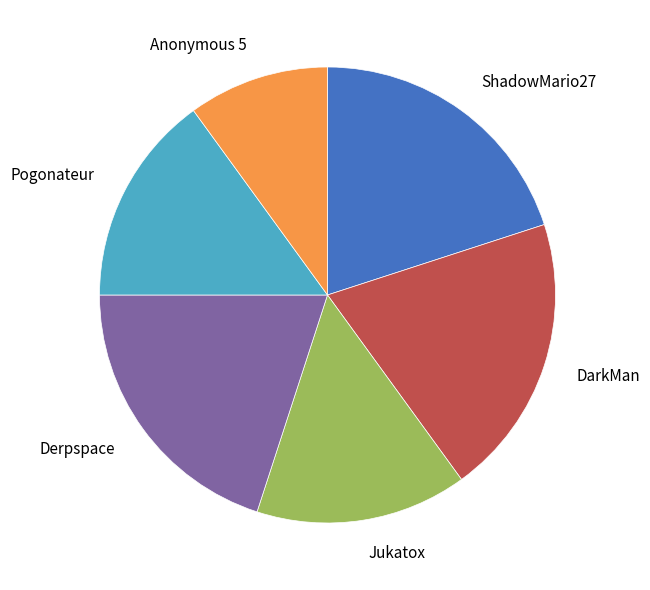

Do Jukatox and Pogonateur together represent more than half of the pie?

No